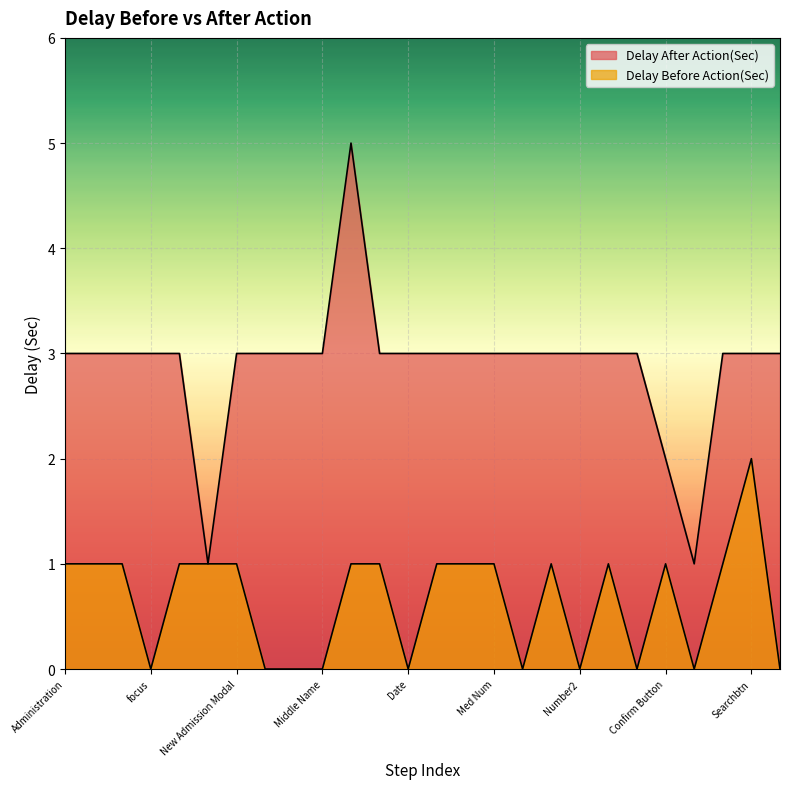

Rank the categories by Delay After Action(Sec) value from lowest to highest.

name input, Updating, Confirm Button, Administration, Clinical Support, Admission, focus, New Patient, New Admission Modal, First Name, Last Name, Middle Name, Male, Date, Add Button, HIC DropDown, Med Num, Number, Add Button2, Number2, Add Button3, Number3, In Processing, Searchbtn, Searchtxtbox, Gender Select